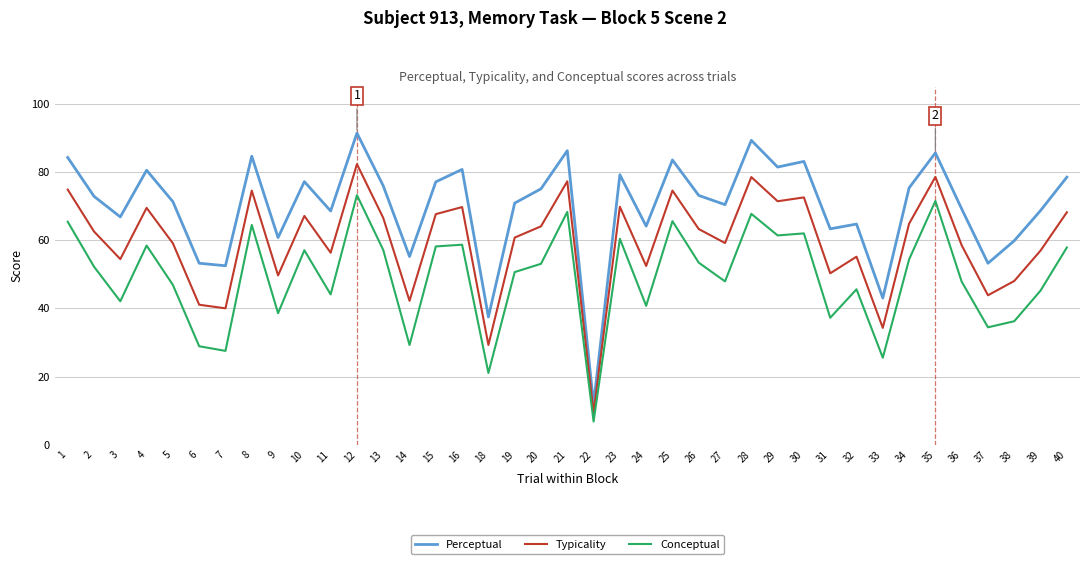

Is it true that Typicality equals 64.9 at 6?

False